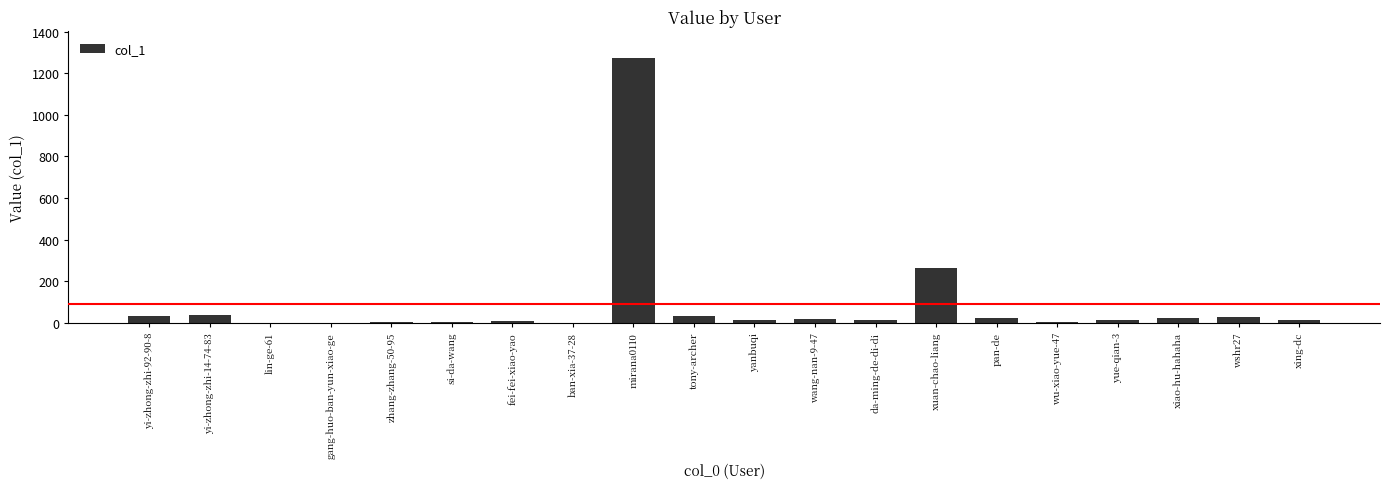

What is the sum of the values at yi-zhong-zhi-14-74-83 and xuan-chao-liang?

298